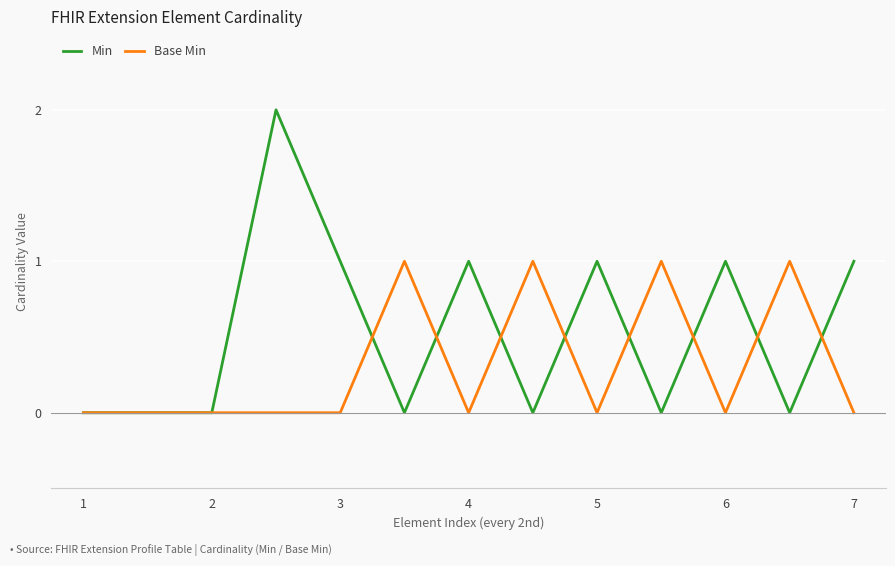

Which series has the widest spread of values?

Min